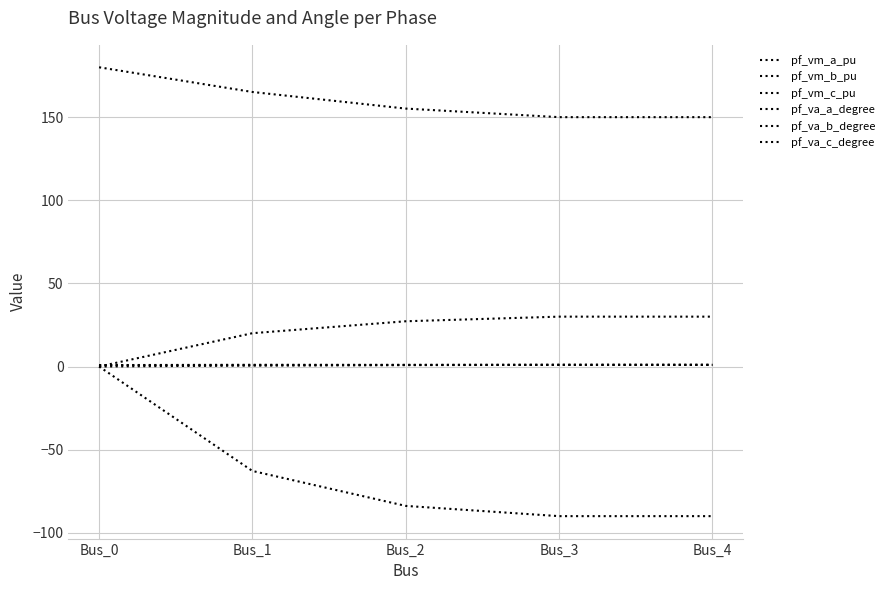

Does the chart display data point markers on the line(s)?

No